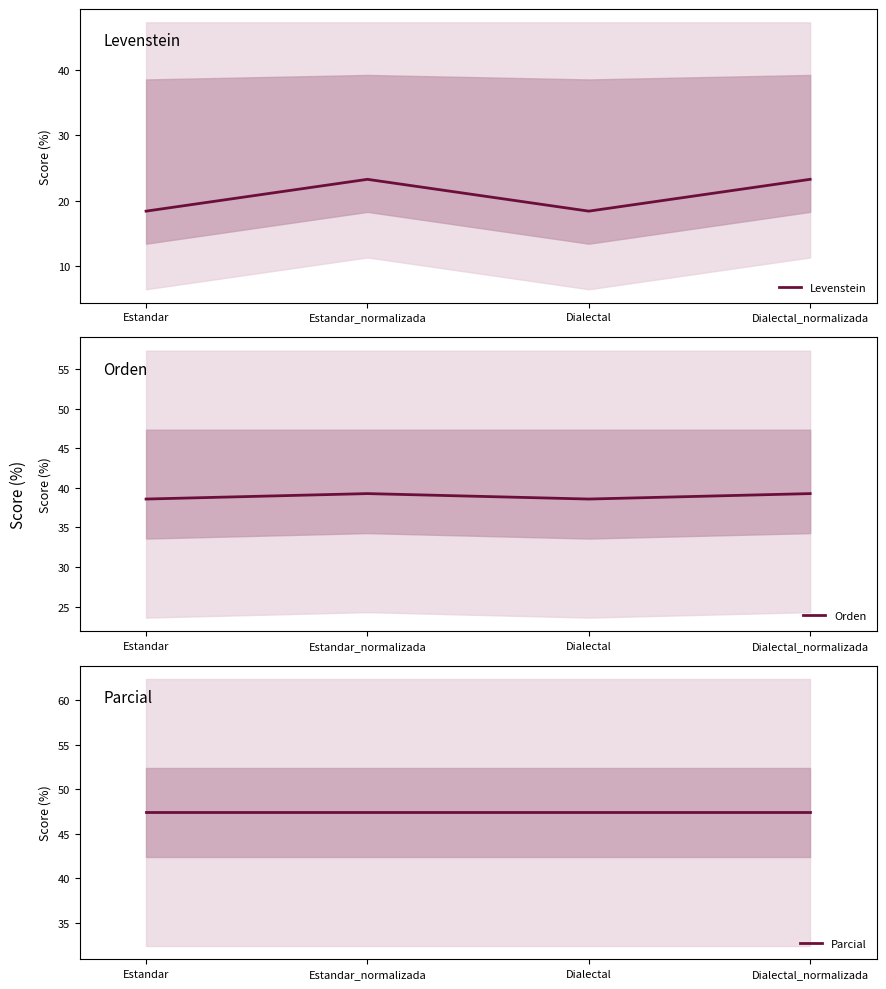

What is the value of the Levenstein point at the 2nd from the left?

23.3